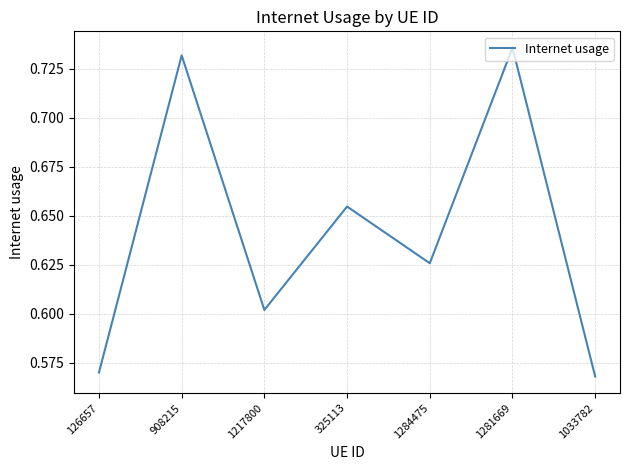

Rank the categories by value from lowest to highest.

1033782, 126657, 1217800, 1284475, 325113, 908215, 1281669